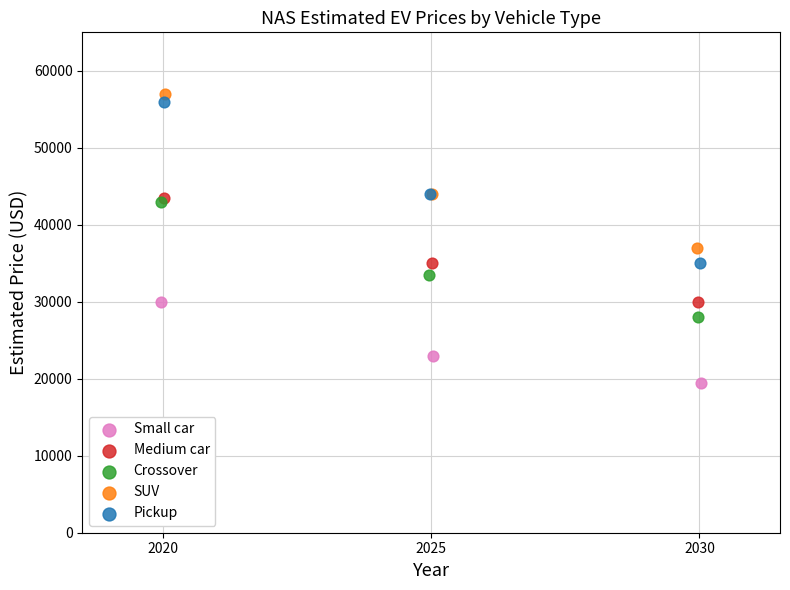

Which series contains the lowest Y value?

Small car